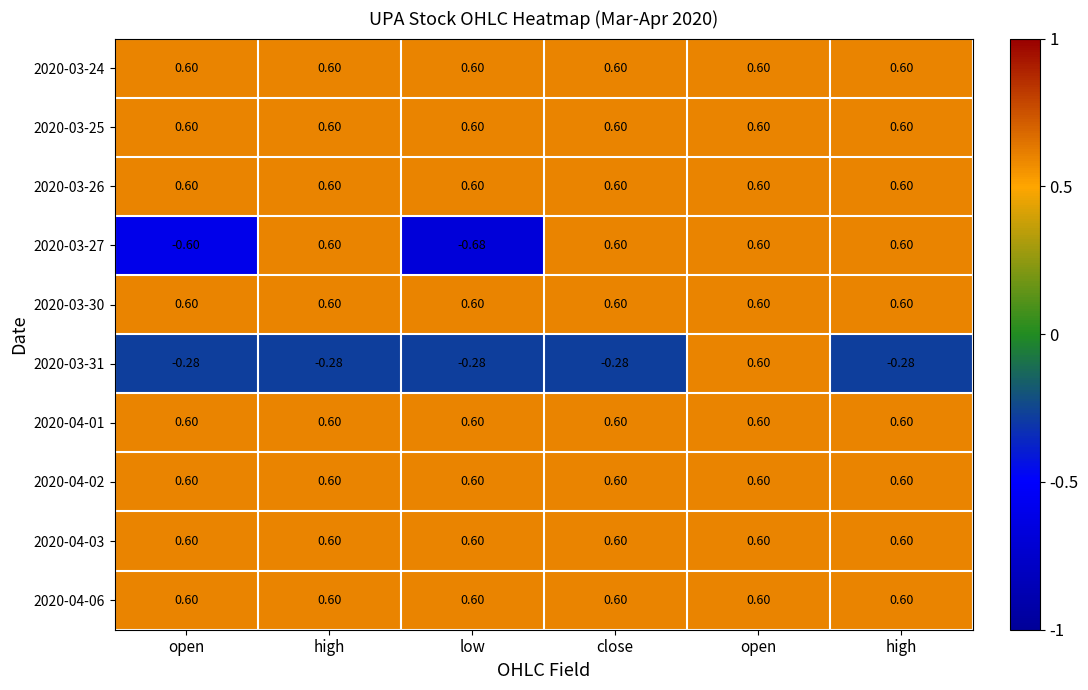

Rank the series at high from lowest to highest value.

2020-03-31, 2020-03-24, 2020-03-25, 2020-03-26, 2020-03-27, 2020-03-30, 2020-04-01, 2020-04-02, 2020-04-03, 2020-04-06